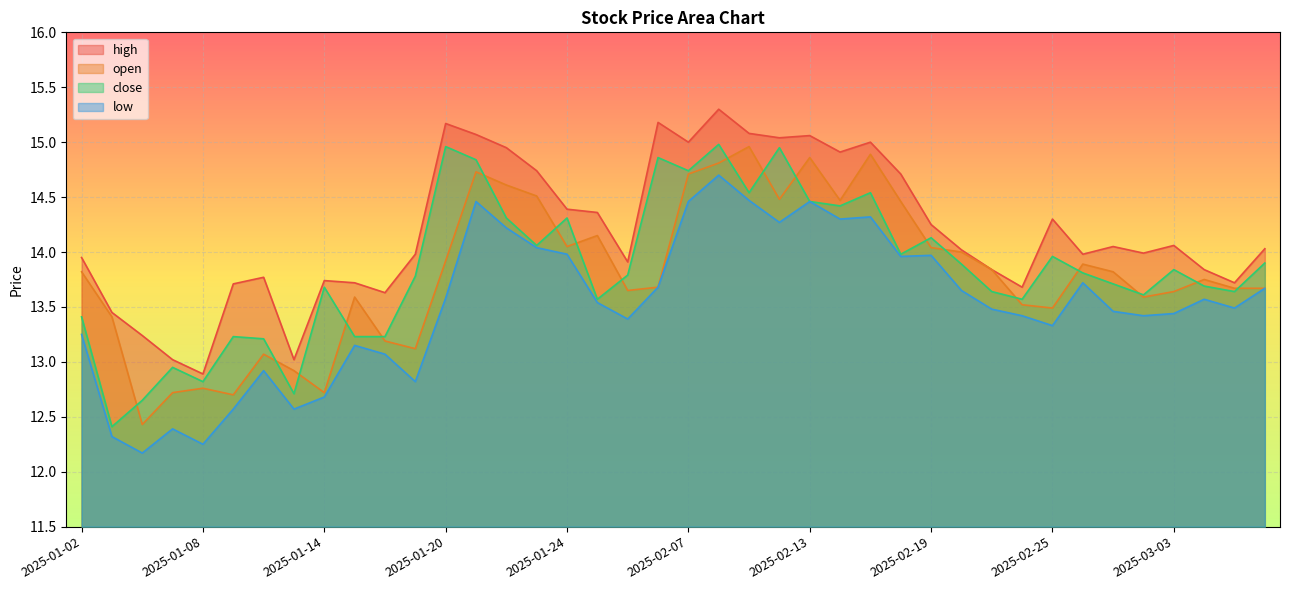

Where is low nearest to the value 13?

2025-01-16